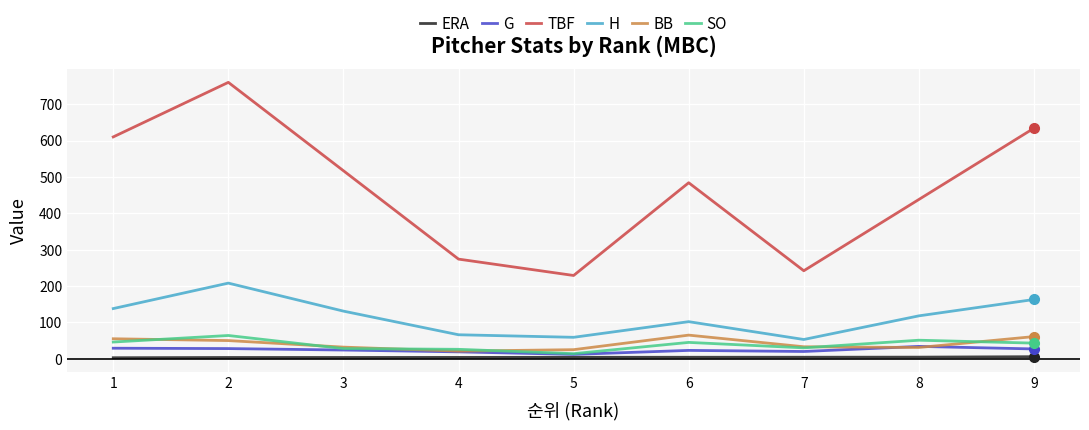

True or false: G has a value of 12.0 at 5.

True